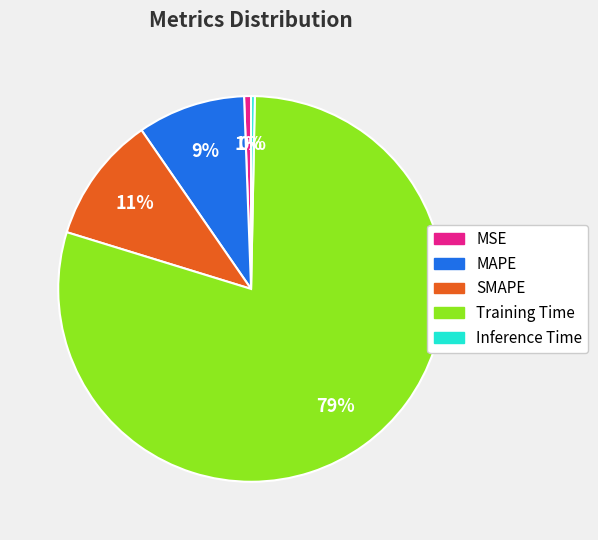

True or false: MSE accounts for 1% of the total.

True